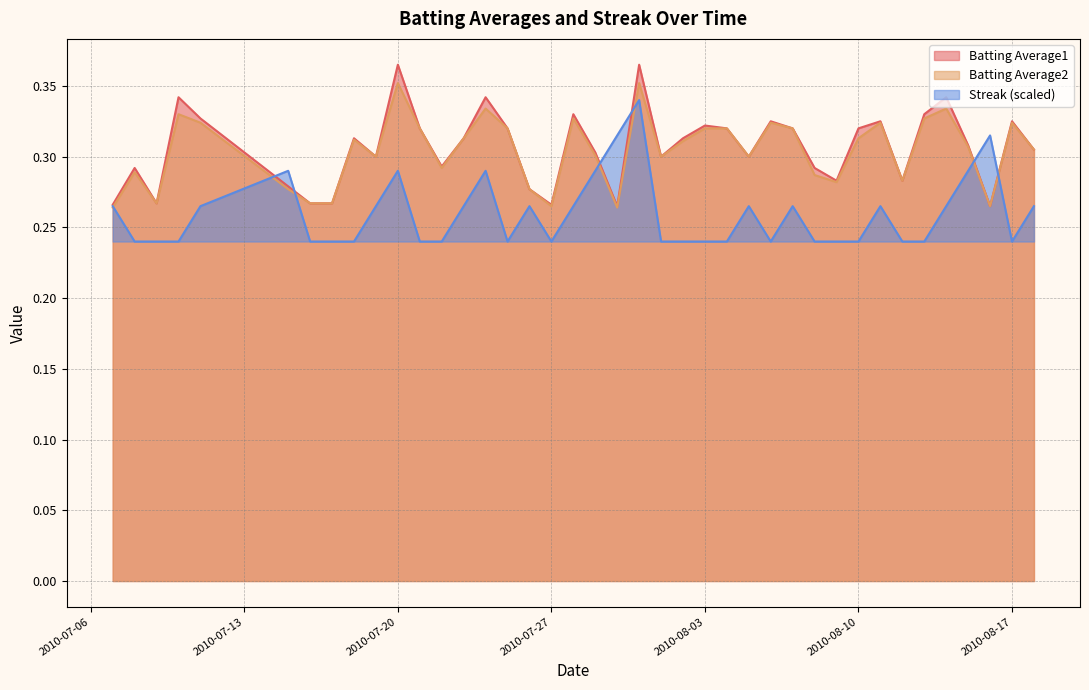

Which has a higher value, 2010-08-02 or 2010-07-08?

2010-08-02